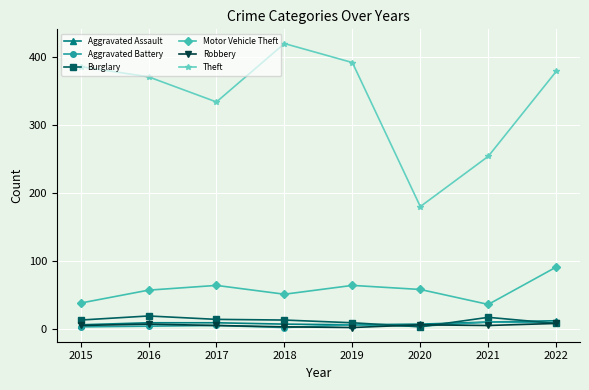

Is it true that Aggravated Battery equals 4 at 2016?

True